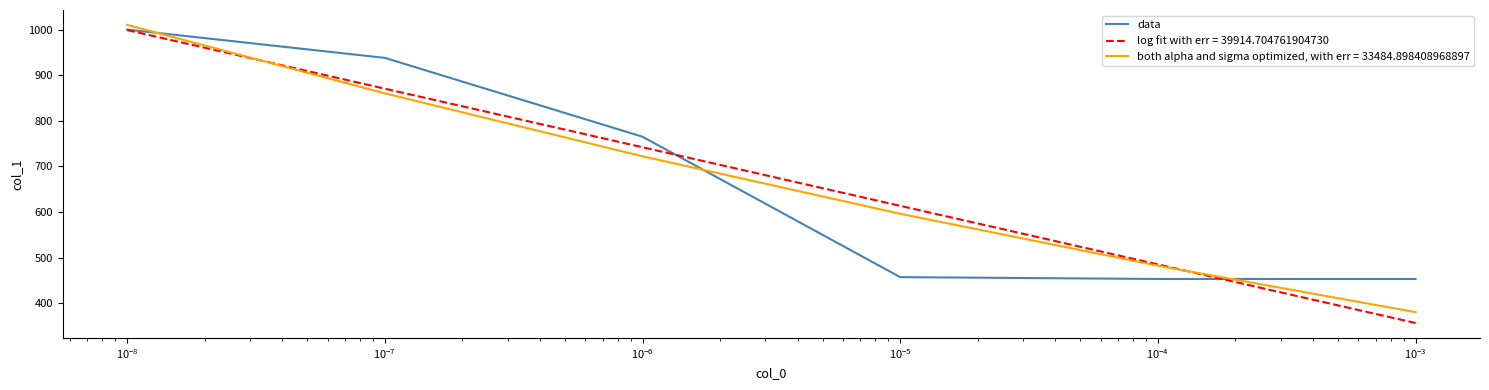

What is the smallest value displayed?

356.4